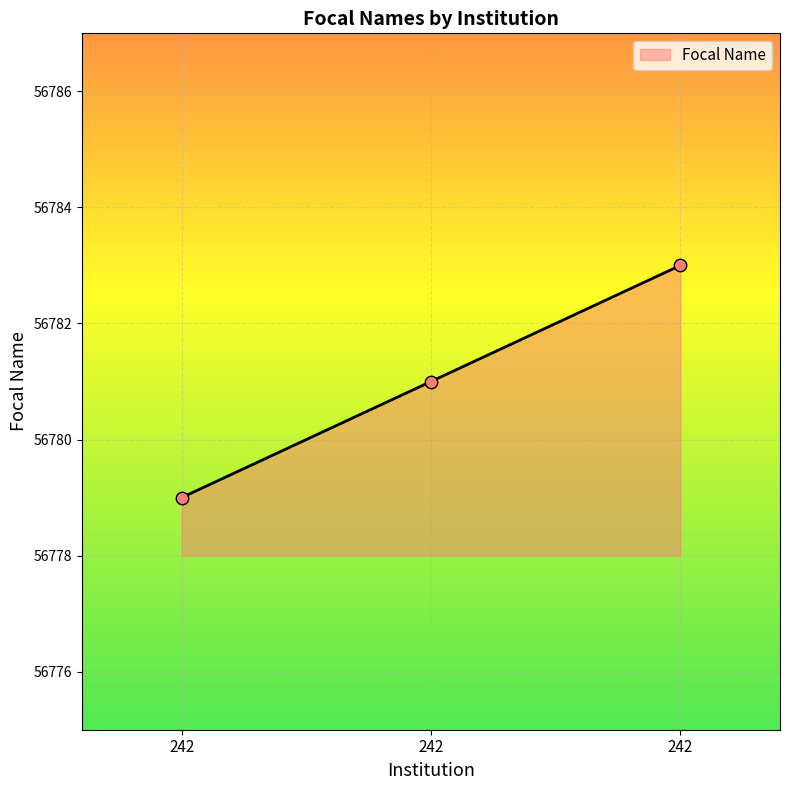

Approximately how many times larger is the value at 242 compared to 242?

1.0